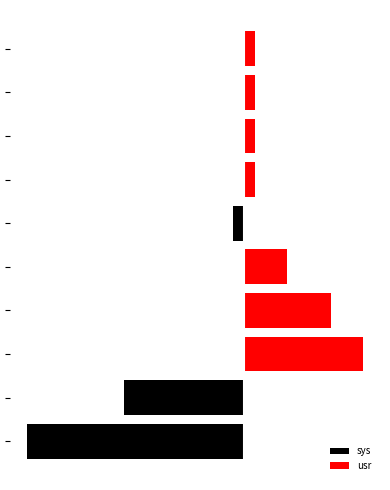

How many bars are there in total?

20